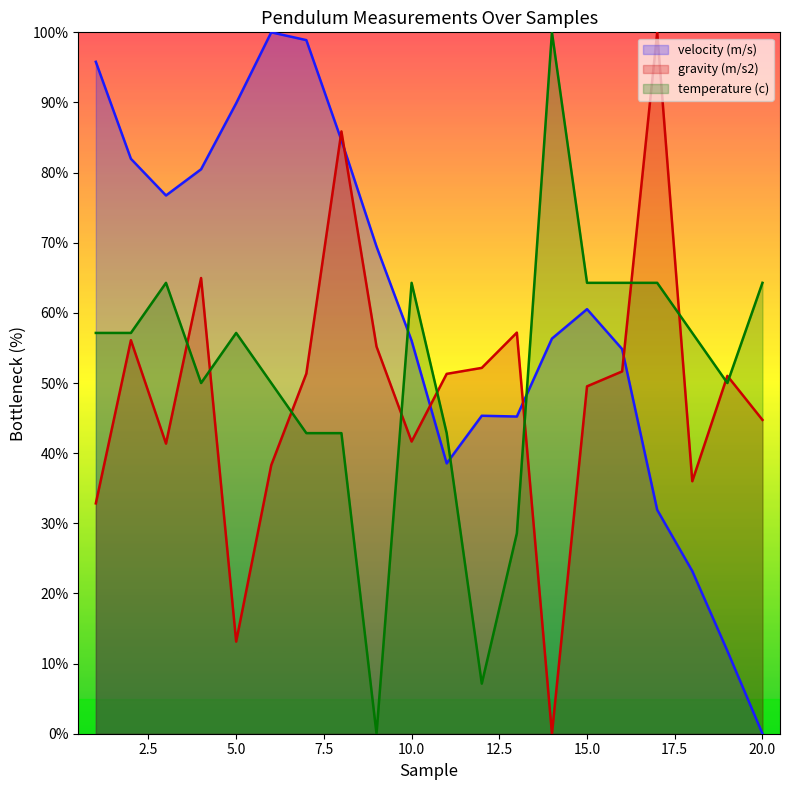

How many data points in gravity (m/s2) are above 51?

11